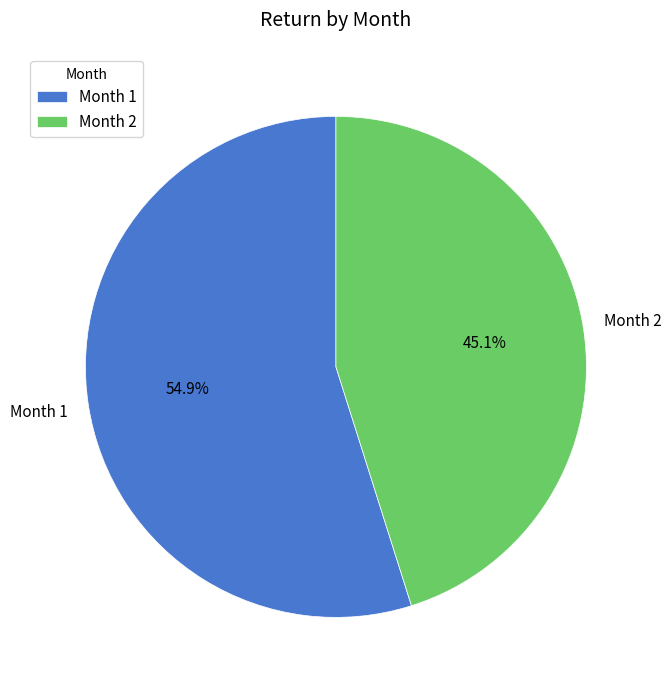

Which category has the biggest portion of the pie?

Month 1